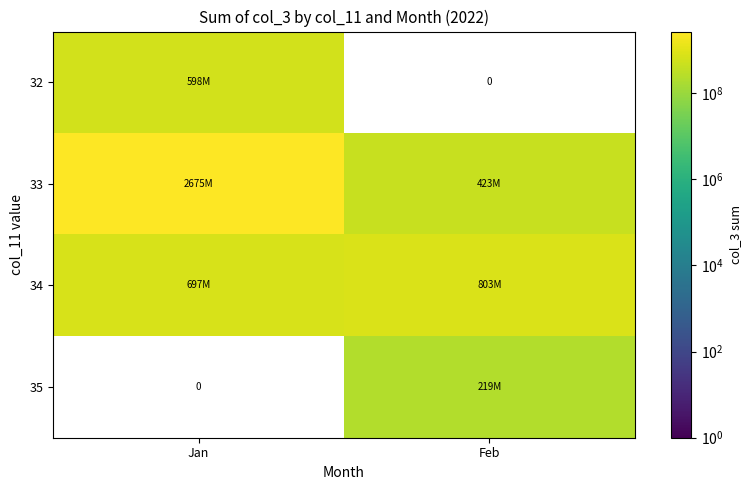

At which category is the sum across all series the highest?

Jan